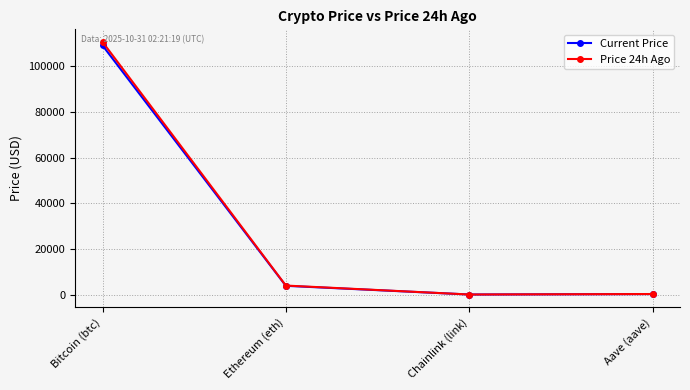

At which label does Price 24h Ago reach its peak?

Bitcoin (btc)